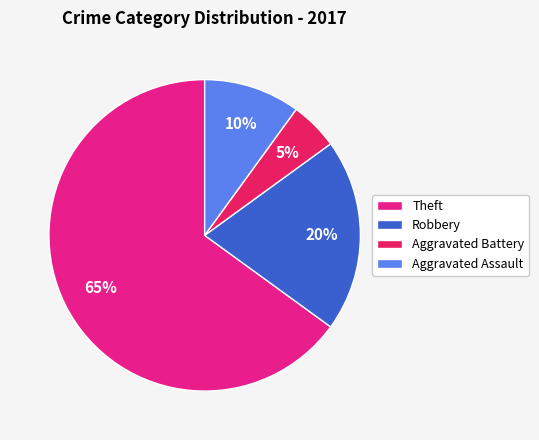

Between Aggravated Battery and Robbery, which is larger?

Robbery